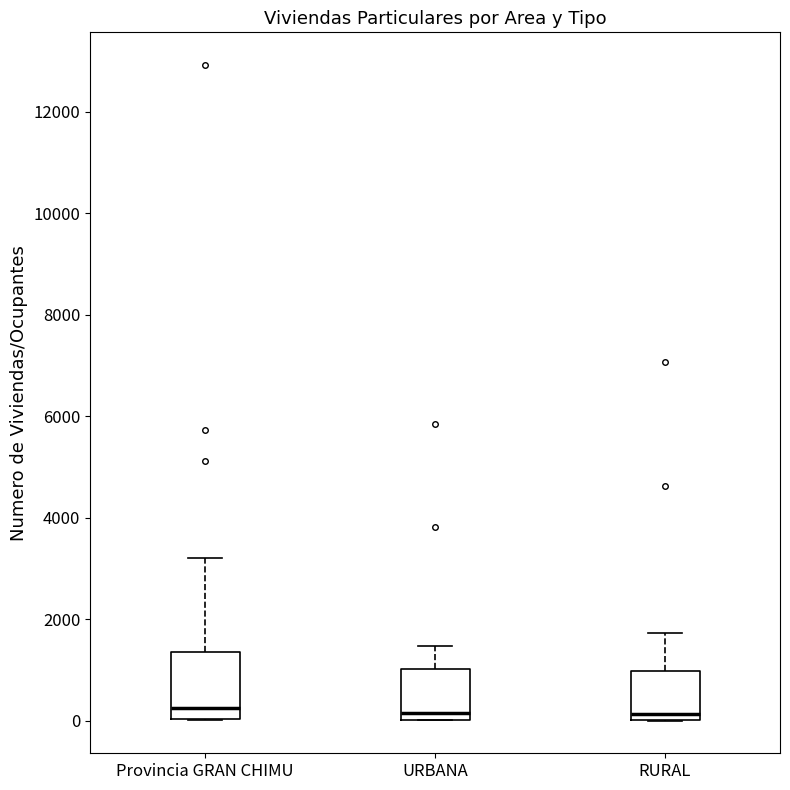

Reading left to right, read every box against the y-axis: the position of its median line, the range the box covers, and the ends of its whiskers. The values are not printed on the chart, so give them approximately, as read against the axis.

Provincia GRAN CHIMU: median 200, box 0 to 1400, whiskers 0 to 3200
URBANA: median 200, box 0 to 1000, whiskers 0 to 1400
RURAL: median 200, box 0 to 1000, whiskers 0 to 1800